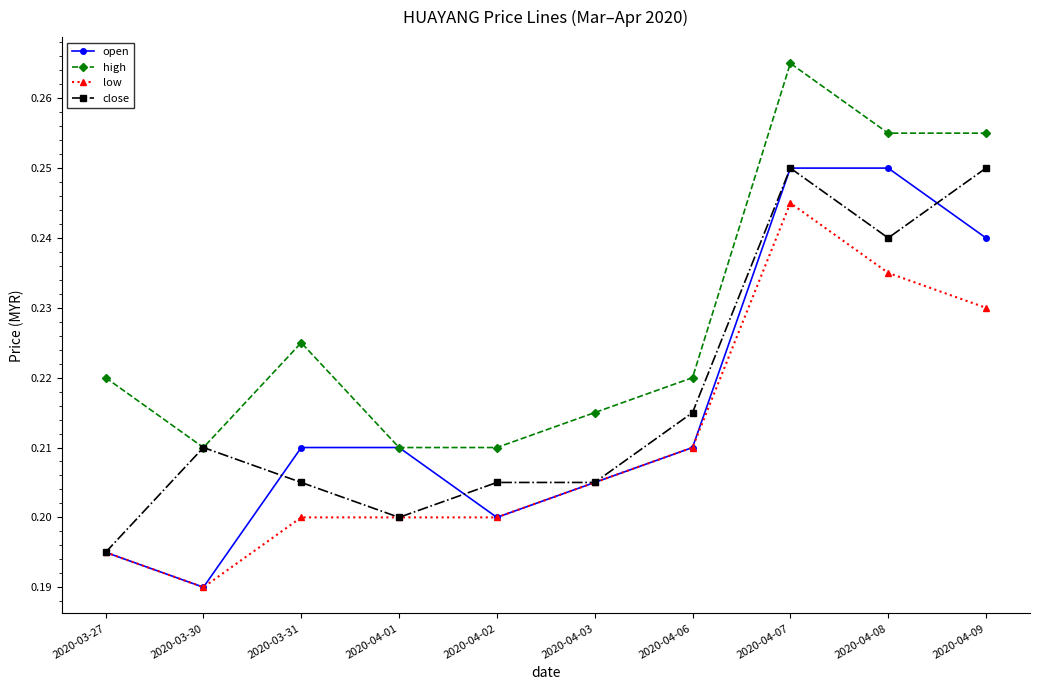

Where is the first local minimum for open?

2020-03-30